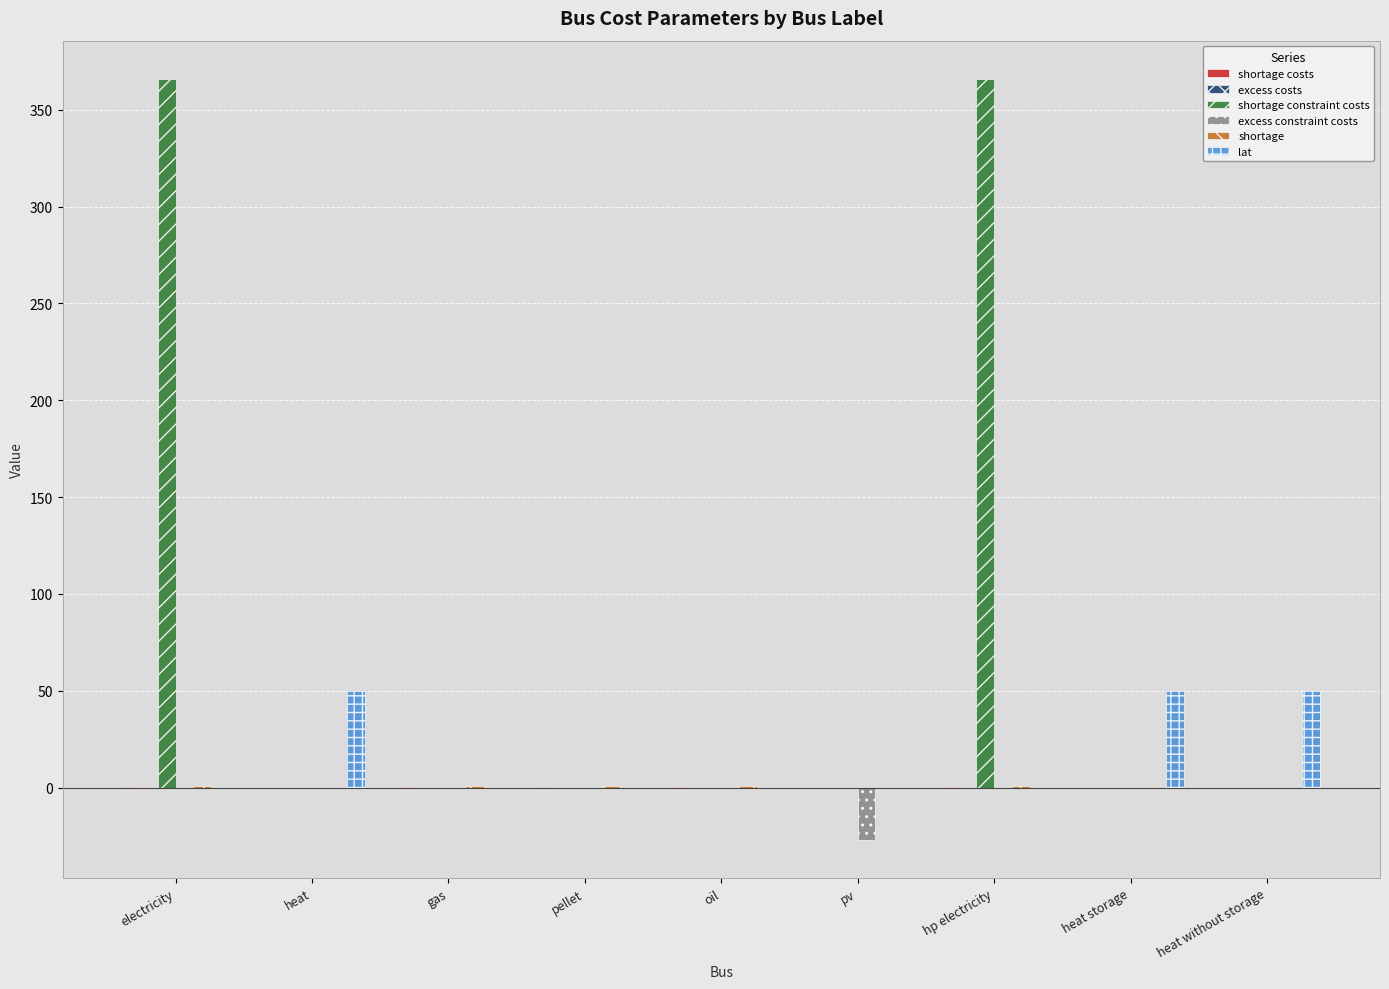

What is the maximum value shown in the chart?

366.0